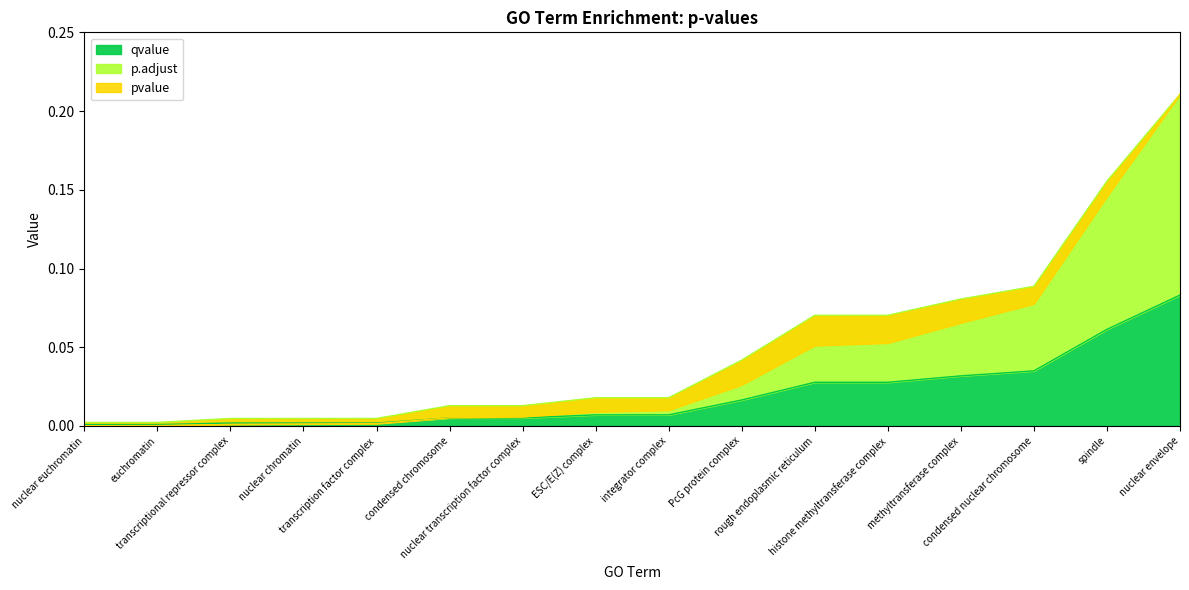

How many lines are shown in the chart?

3